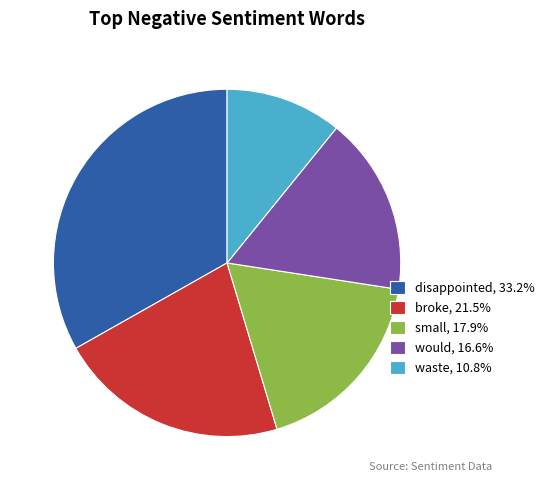

What is the ratio of the value at small, 17.9% to the value at waste, 10.8%?

1.7